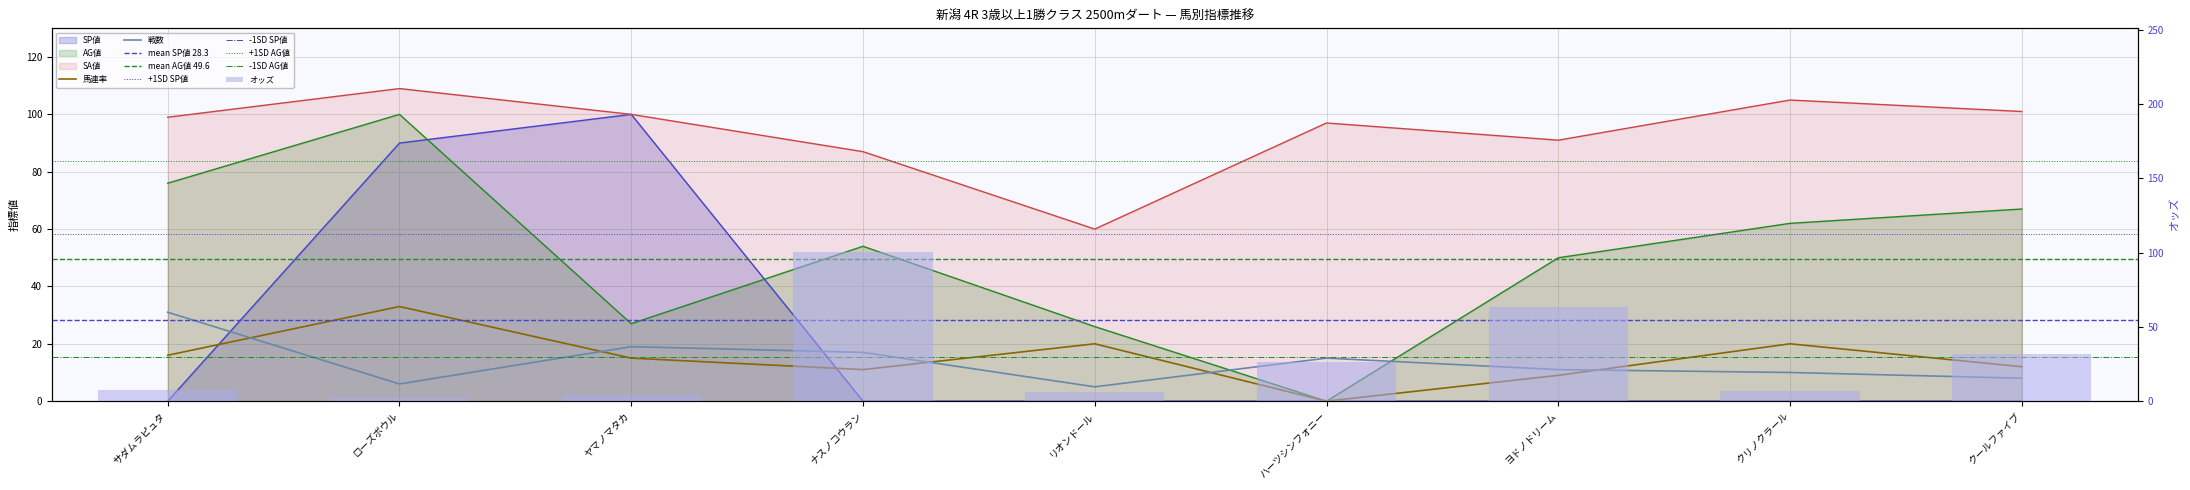

Where is SA値 nearest to the value 84?

ナスノコウラン